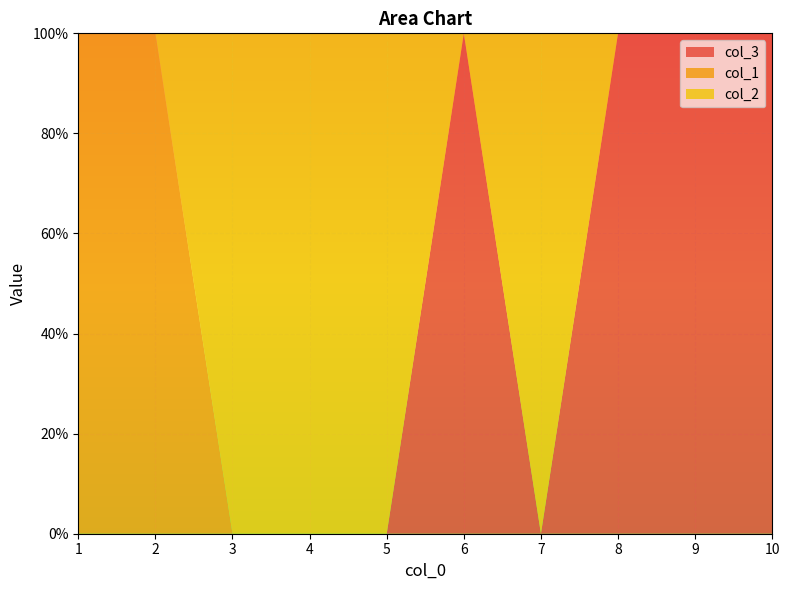

Reading right to left, what are all the values shown in this chart?

col_2: 10=0	9=0	8=0	7=1	6=0	5=1	4=1	3=1	2=0	1=0
col_1: 10=0	9=0	8=0	7=0	6=0	5=0	4=0	3=0	2=1	1=1
col_3: 10=1	9=1	8=1	7=0	6=1	5=0	4=0	3=0	2=0	1=0